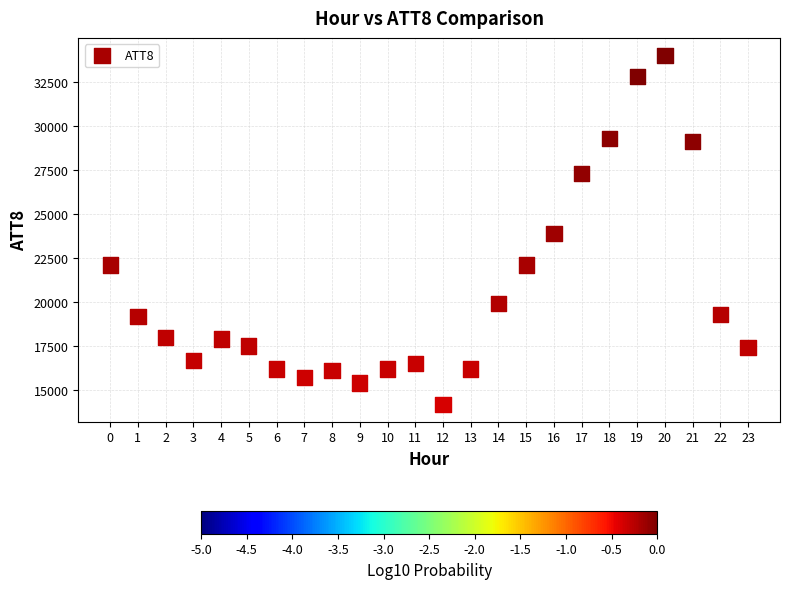

What is the range of Y values (max minus min)?

19800